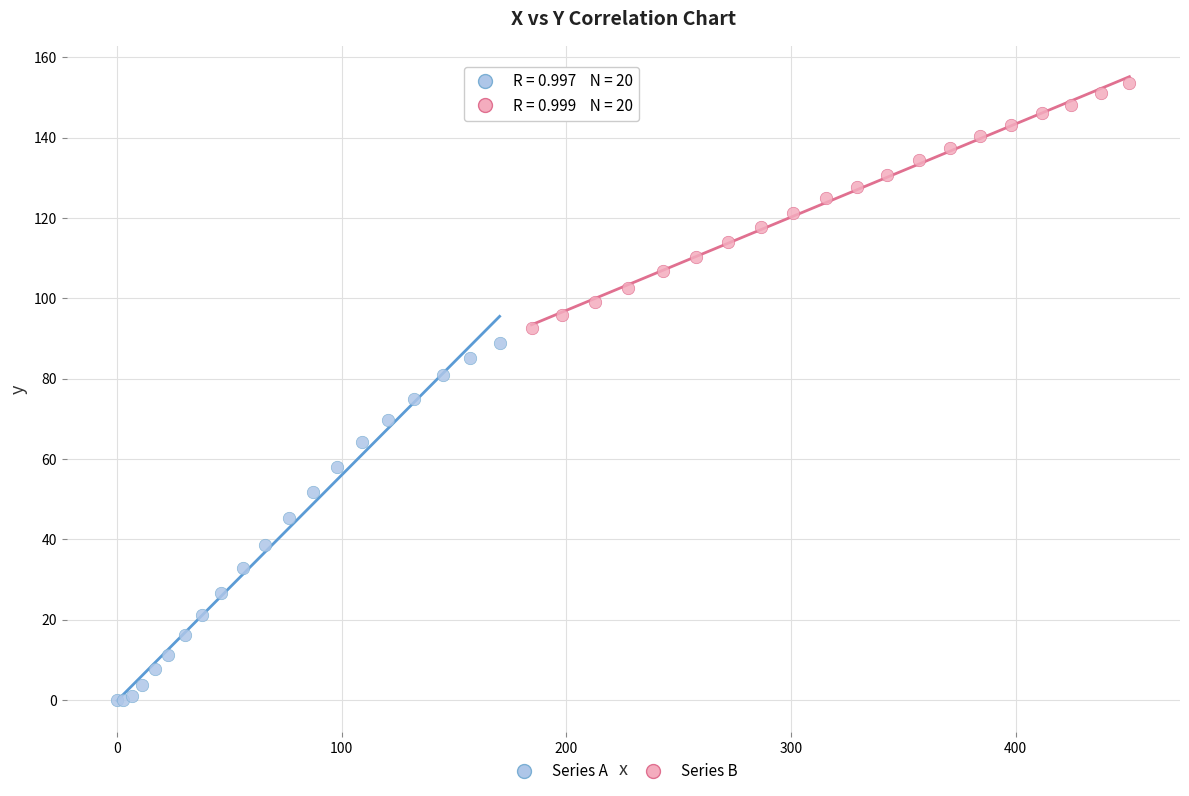

Which series contains the lowest Y value?

Series A